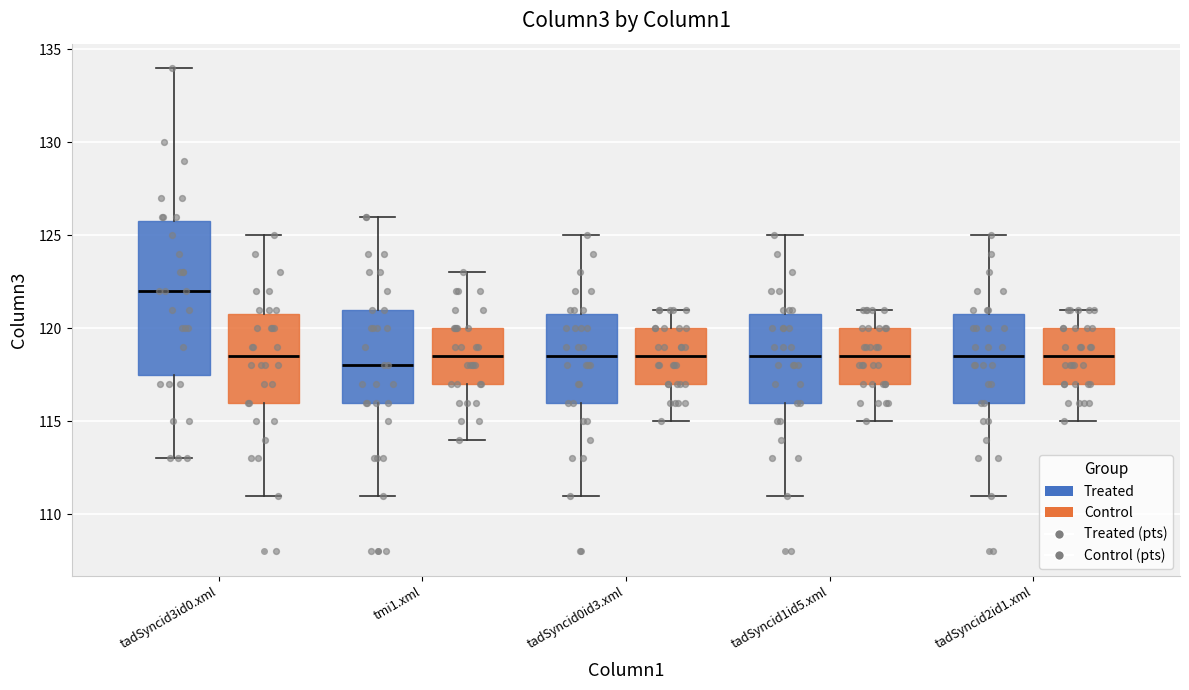

Reading left to right, read every box against the y-axis: the position of its median line, the range the box covers, and the ends of its whiskers. The values are not printed on the chart, so give them approximately, as read against the axis.

tadSyncid3id0.xml (Treated): median 122.0, box 117.5 to 126.0, whiskers 113.0 to 134.0
tadSyncid3id0.xml (Control): median 118.5, box 116.0 to 121.0, whiskers 111.0 to 125.0
tmi1.xml (Treated): median 118.0, box 116.0 to 121.0, whiskers 111.0 to 126.0
tmi1.xml (Control): median 118.5, box 117.0 to 120.0, whiskers 114.0 to 123.0
tadSyncid0id3.xml (Treated): median 118.5, box 116.0 to 121.0, whiskers 111.0 to 125.0
tadSyncid0id3.xml (Control): median 118.5, box 117.0 to 120.0, whiskers 115.0 to 121.0
tadSyncid1id5.xml (Treated): median 118.5, box 116.0 to 121.0, whiskers 111.0 to 125.0
tadSyncid1id5.xml (Control): median 118.5, box 117.0 to 120.0, whiskers 115.0 to 121.0
tadSyncid2id1.xml (Treated): median 118.5, box 116.0 to 121.0, whiskers 111.0 to 125.0
tadSyncid2id1.xml (Control): median 118.5, box 117.0 to 120.0, whiskers 115.0 to 121.0